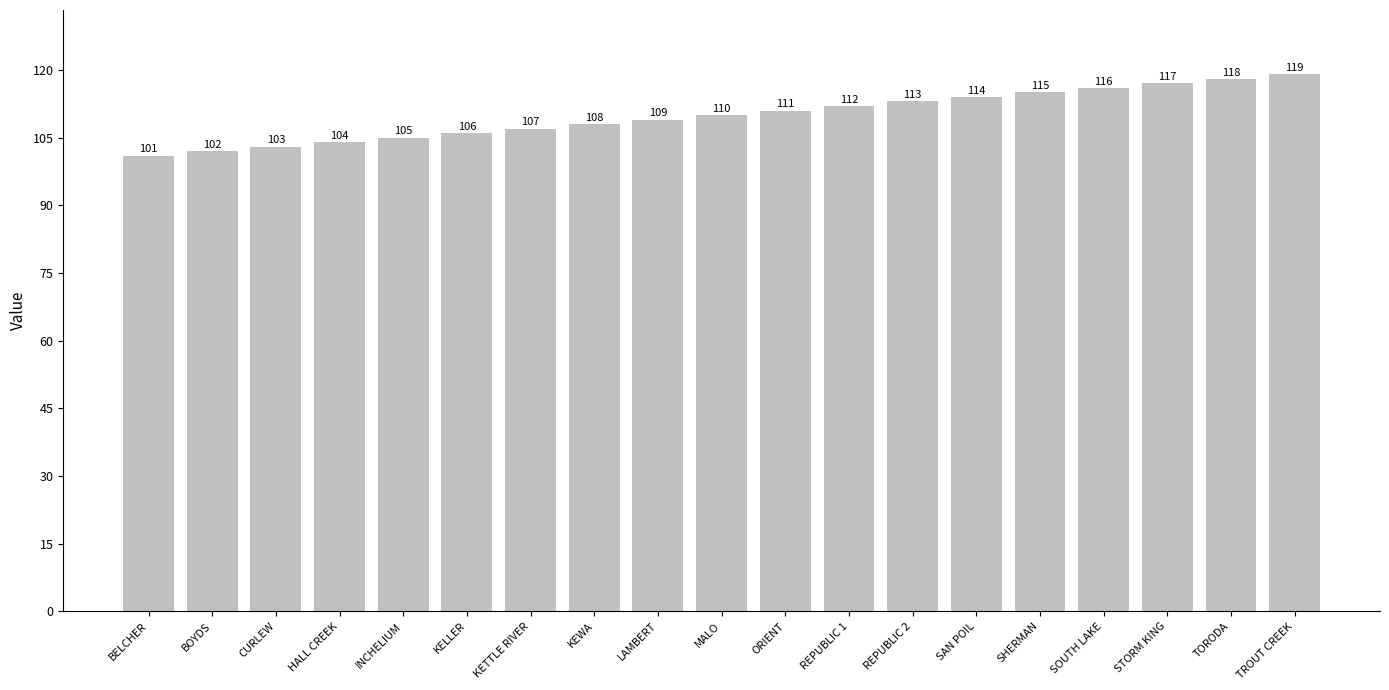

Rank the categories by value from highest to lowest.

TROUT CREEK, TORODA, STORM KING, SOUTH LAKE, SHERMAN, SAN POIL, REPUBLIC 2, REPUBLIC 1, ORIENT, MALO, LAMBERT, KEWA, KETTLE RIVER, KELLER, INCHELIUM, HALL CREEK, CURLEW, BOYDS, BELCHER